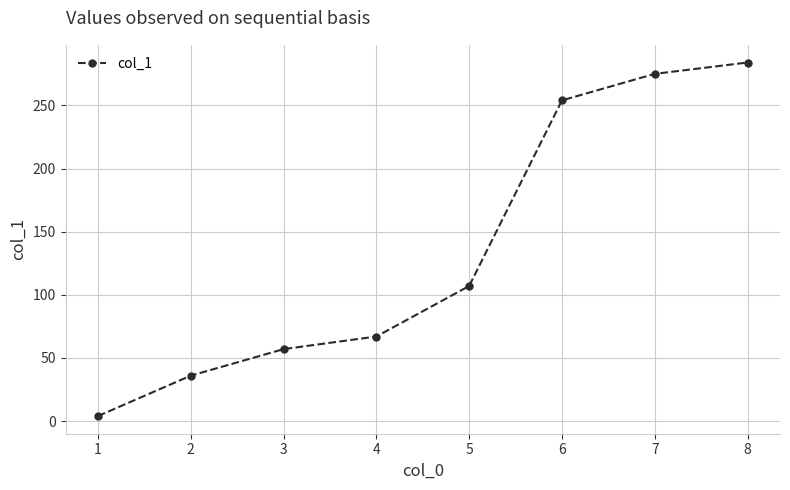

What is the value of the 3rd point from the left?

57